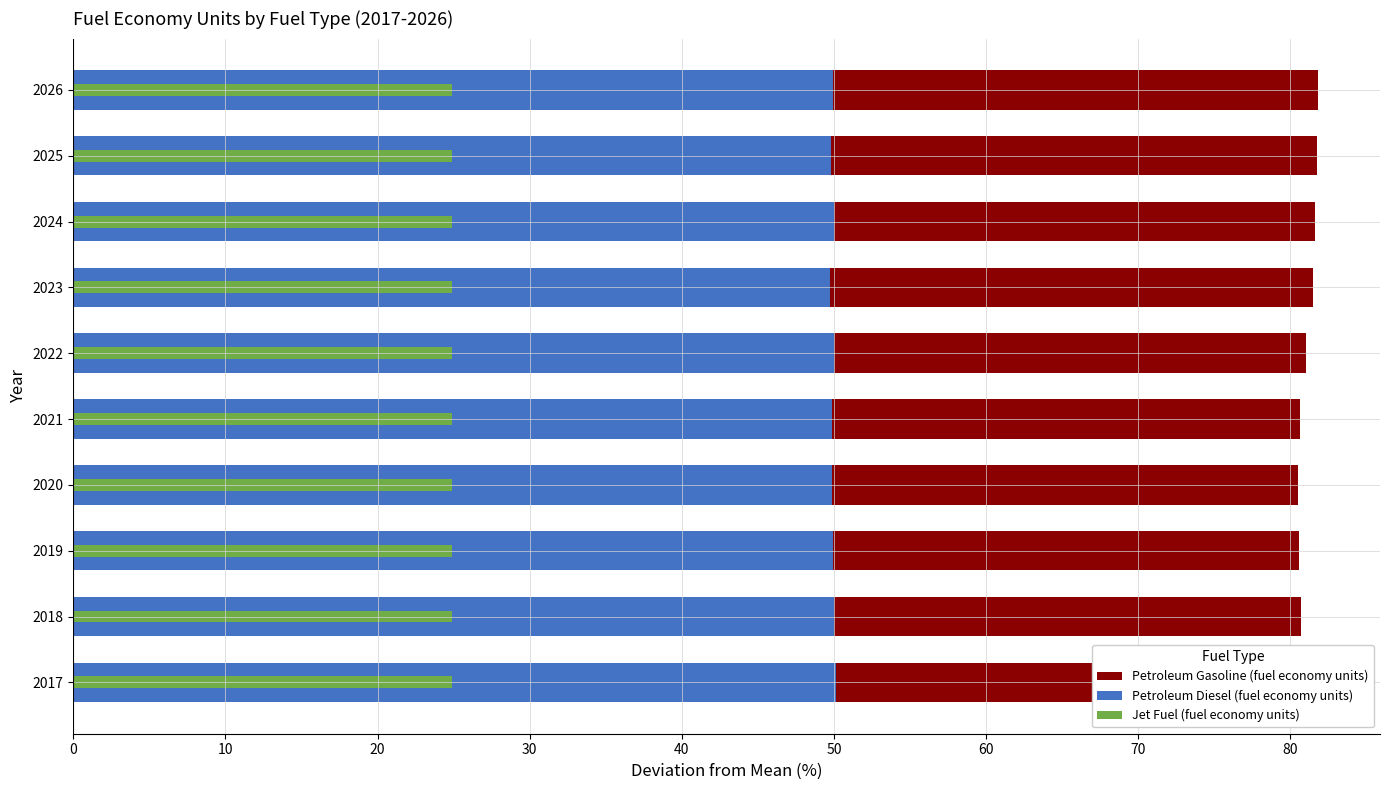

What is the difference between the Petroleum Gasoline (fuel economy units) values at 2017 and 2018?

0.3